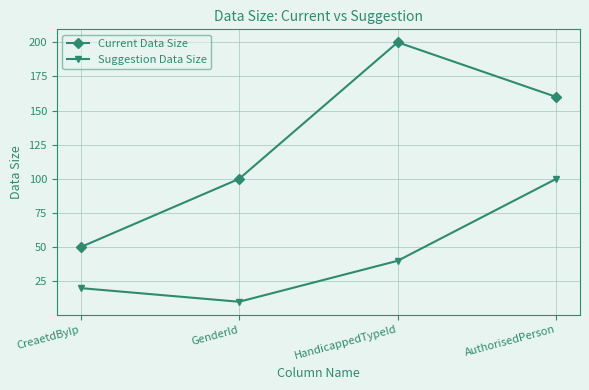

Reading right to left, what are all the values shown in this chart?

Current Data Size: 160	200	100	50
Suggestion Data Size: 100	40	10	20